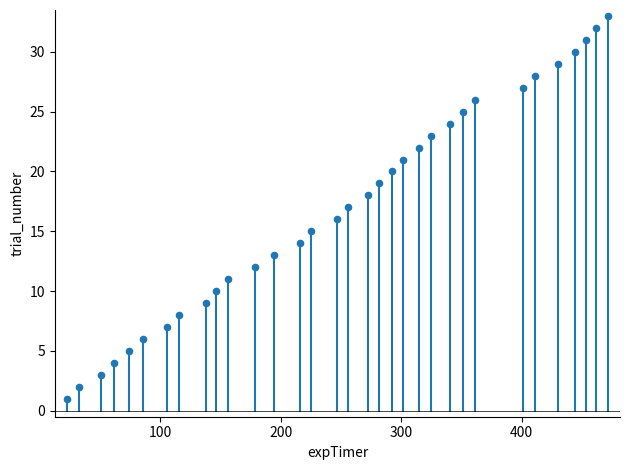

What is the range of Y values (max minus min)?

32